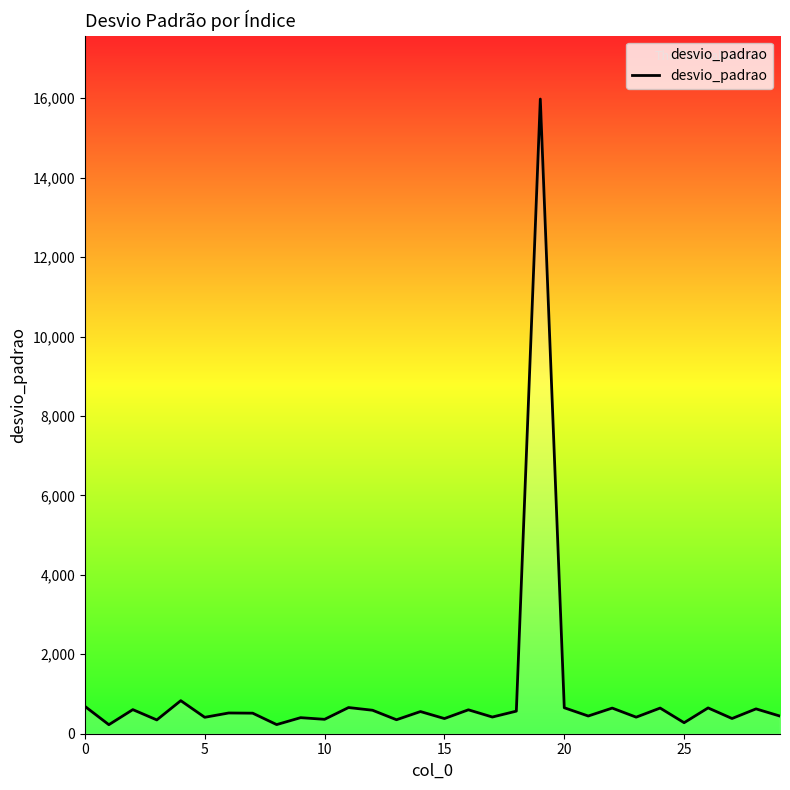

Count the number of data series in this chart.

1